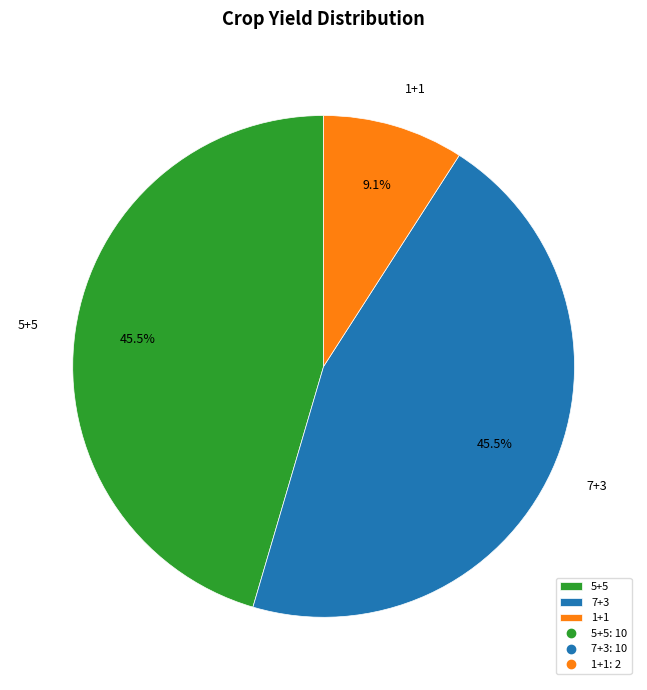

What percentage is the 1+1 slice, to the nearest percent?

9%